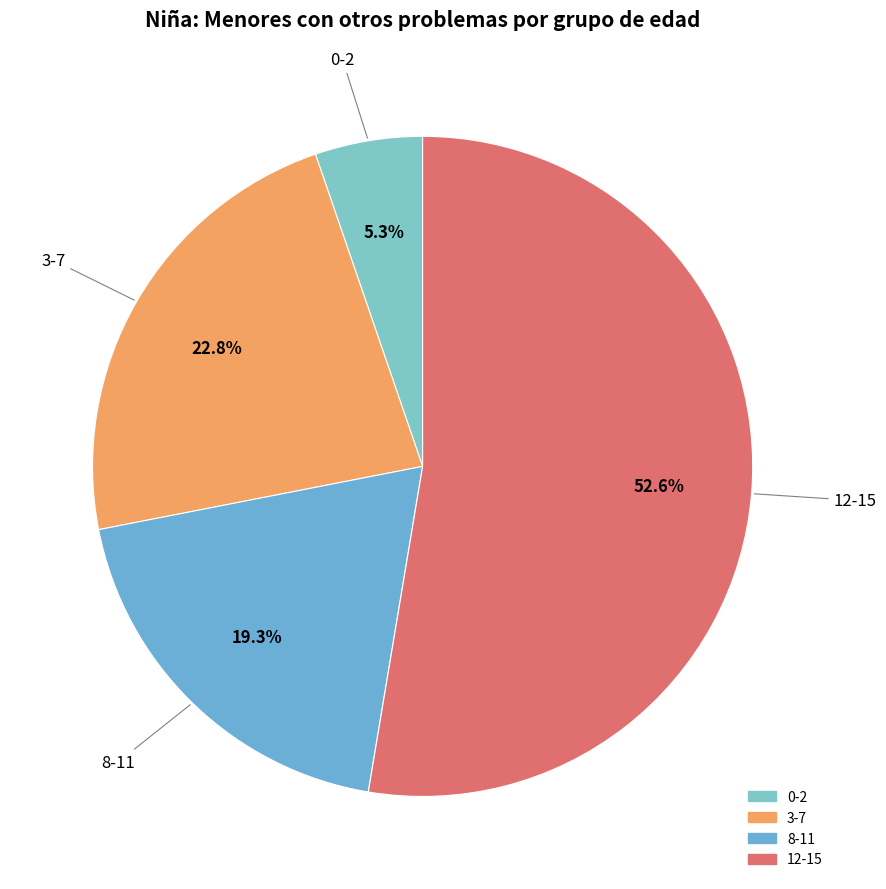

What percentage is the 8-11 slice, to the nearest percent?

19%